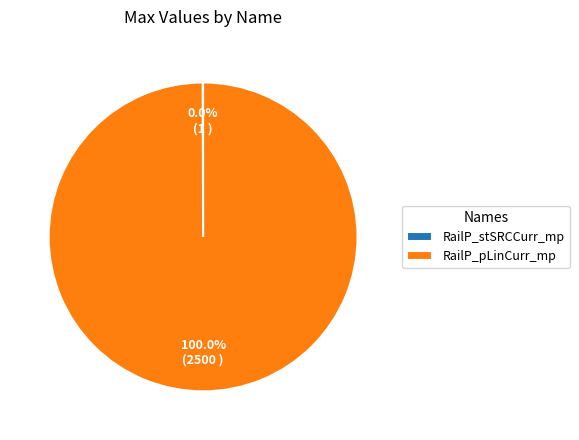

To the nearest percent, what is the average slice percentage?

50%